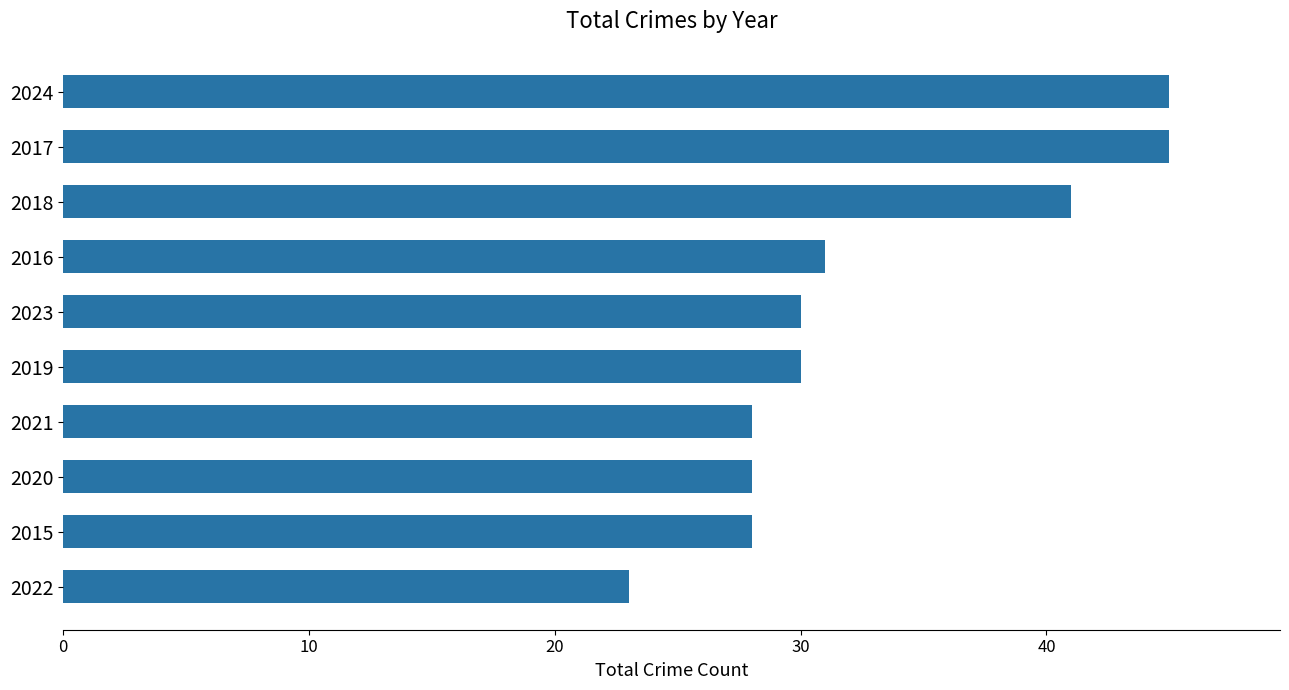

The value at 2020 is 45. True or false?

False